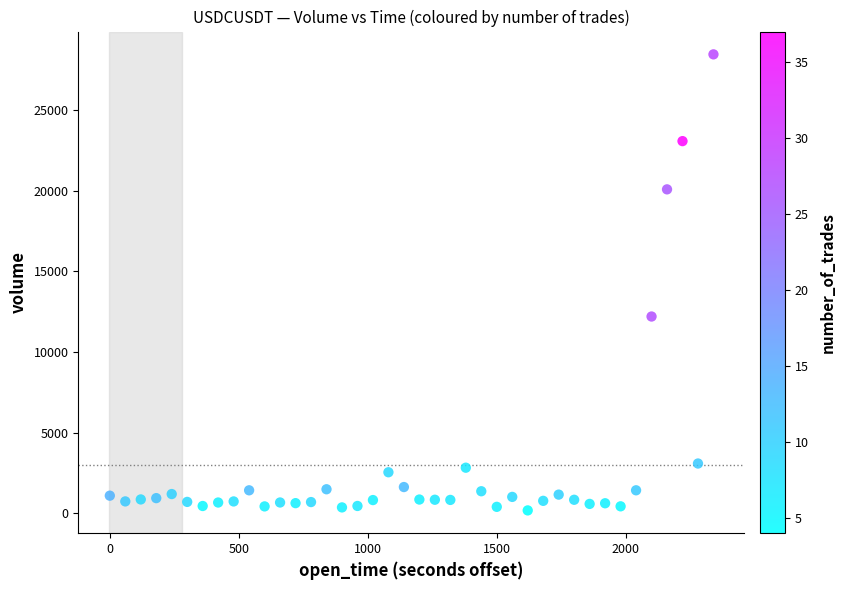

What Y value in the scatter plot is closest to 14322?

12206